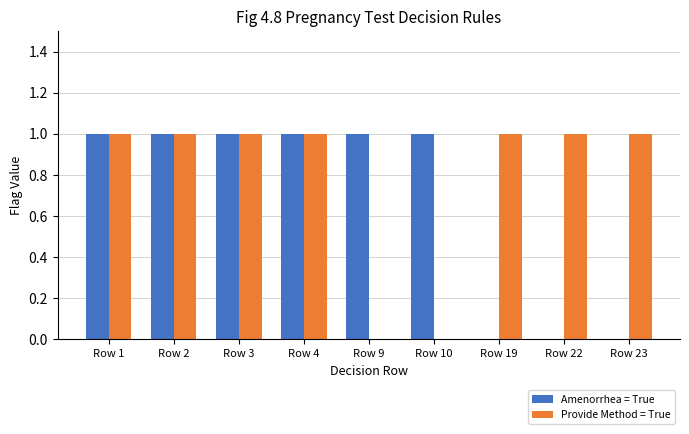

What is the greatest value displayed?

1